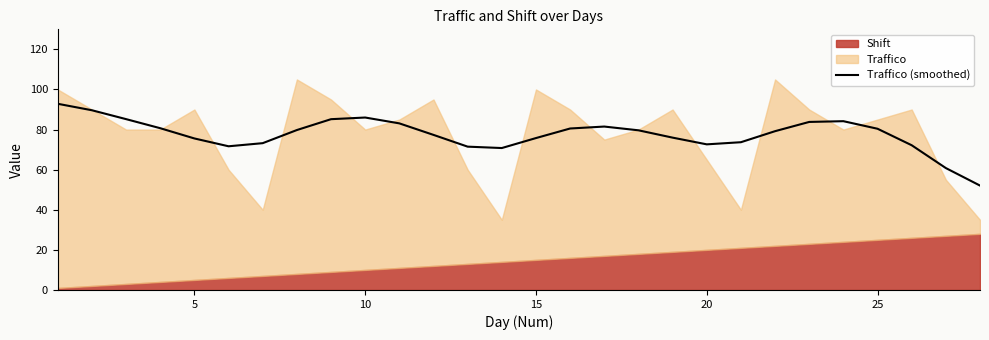

Count the number of categories in the chart.

28